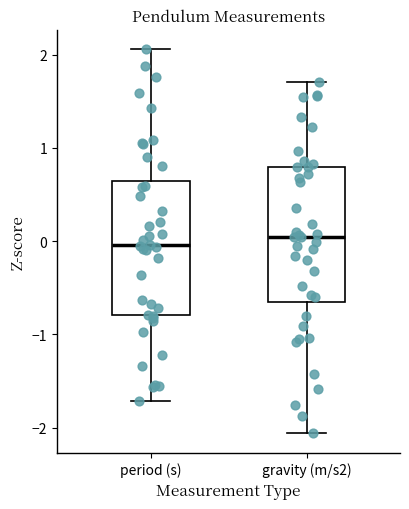

Reading left to right, read every box against the y-axis: the position of its median line, the range the box covers, and the ends of its whiskers. The values are not printed on the chart, so give them approximately, as read against the axis.

period (s): median 0.0, box -0.8 to 0.6, whiskers -1.7 to 2.1
gravity (m/s2): median 0.0, box -0.6 to 0.8, whiskers -2.1 to 1.7